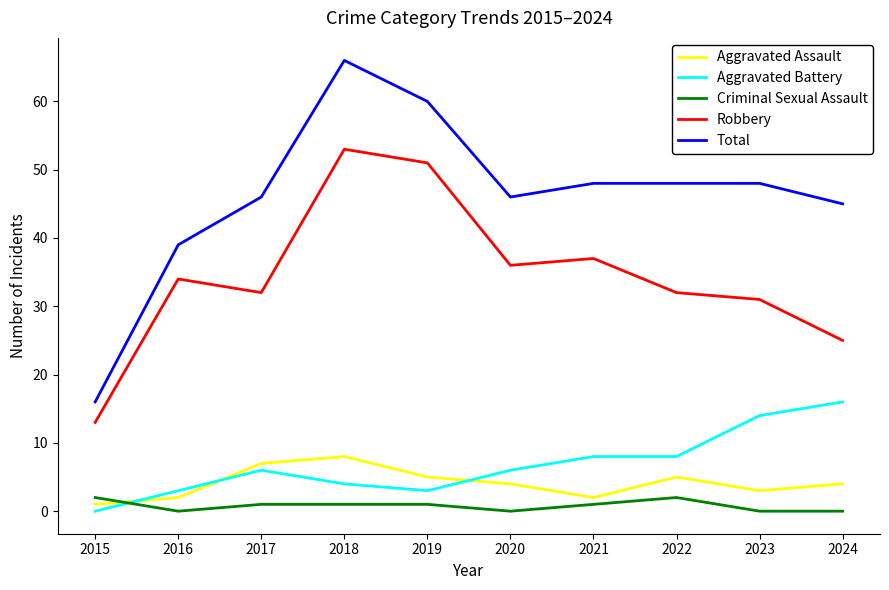

What is the total value across all series at 2020?

92